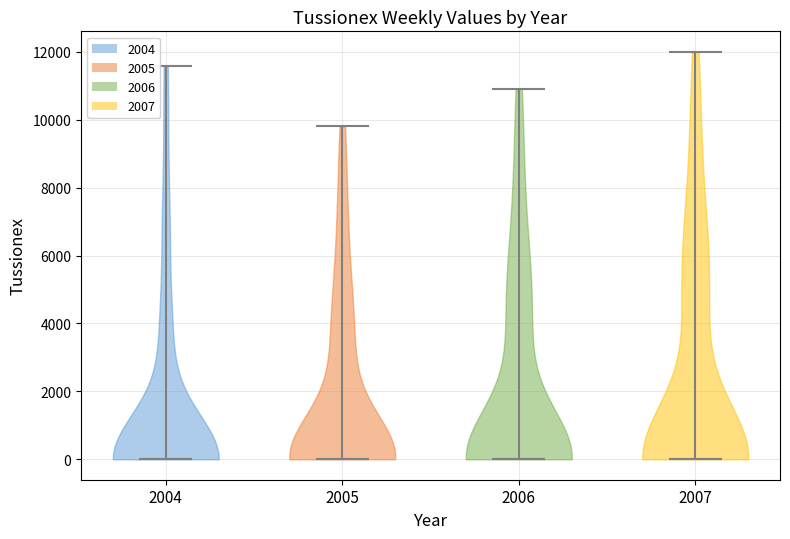

What is the highest point the violin at x = 2007 reaches on the y-axis? The values are not printed on the chart, so give them approximately, as read against the axis.

12000